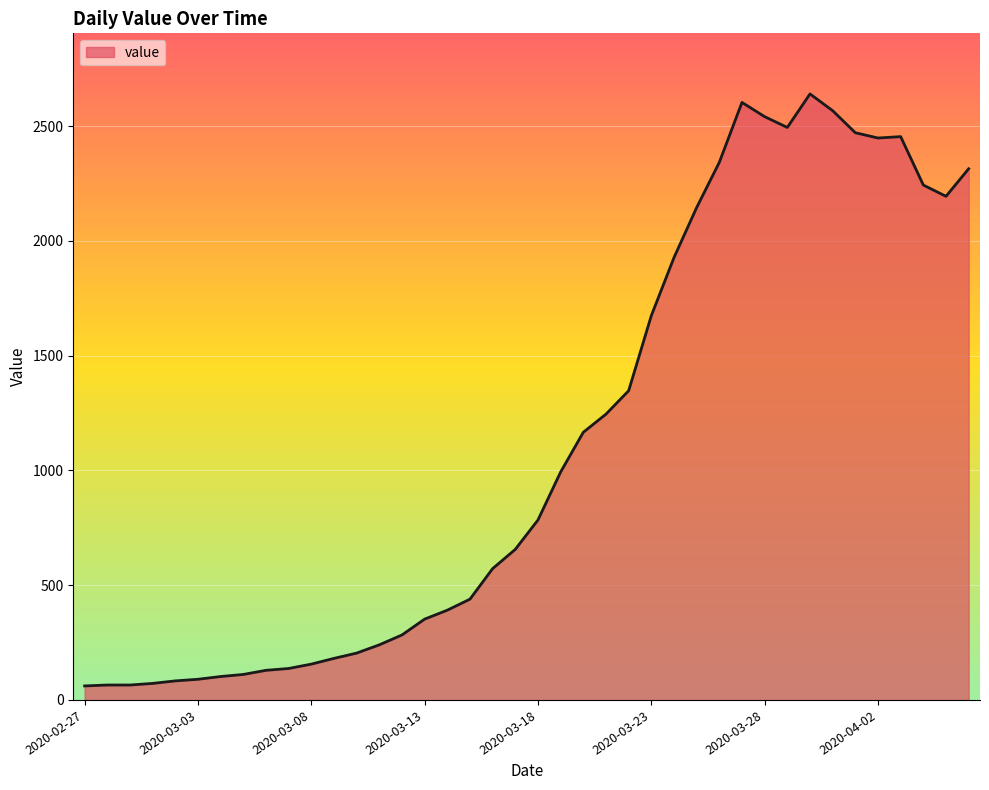

What is the maximum value shown in the chart?

2640